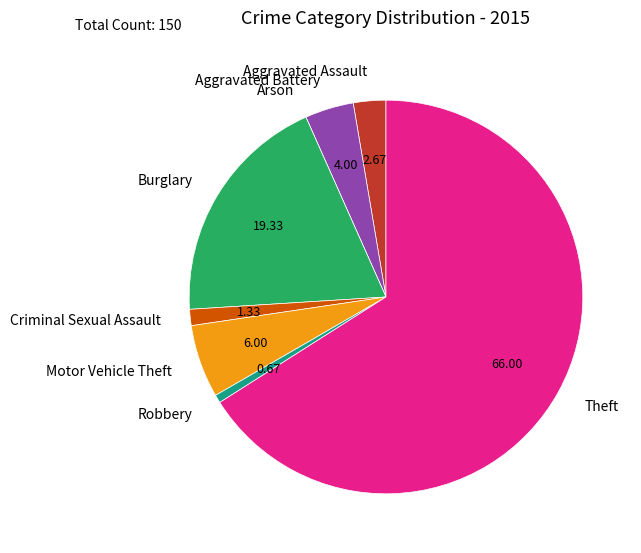

True or false: Aggravated Assault accounts for 16% of the total.

False